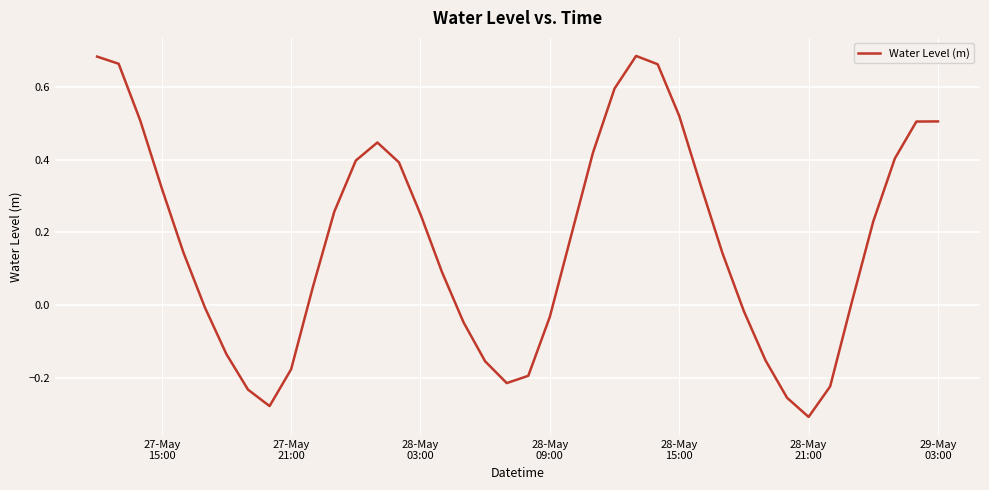

What is the difference between the maximum and minimum values?

1.0